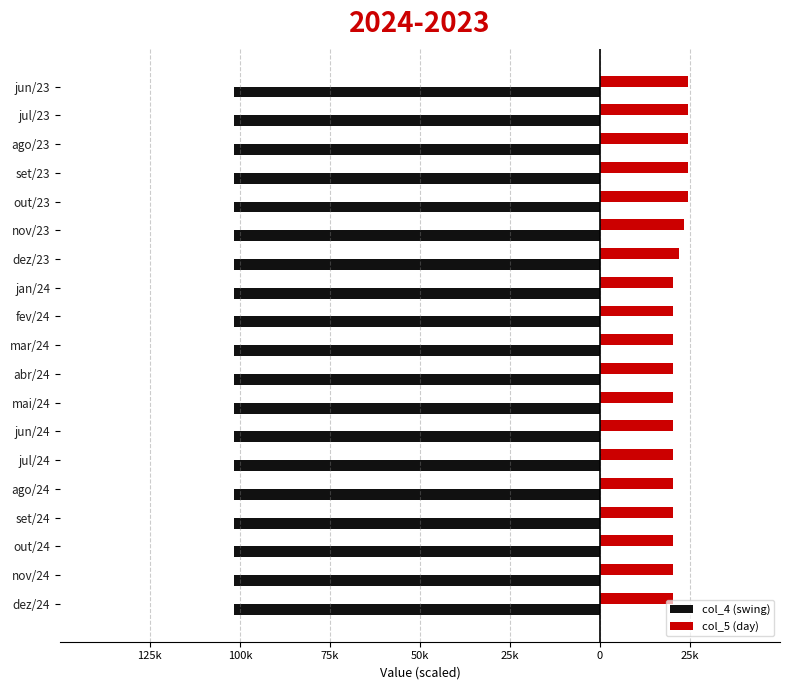

Which series has the largest range (max minus min)?

col_5 (day)